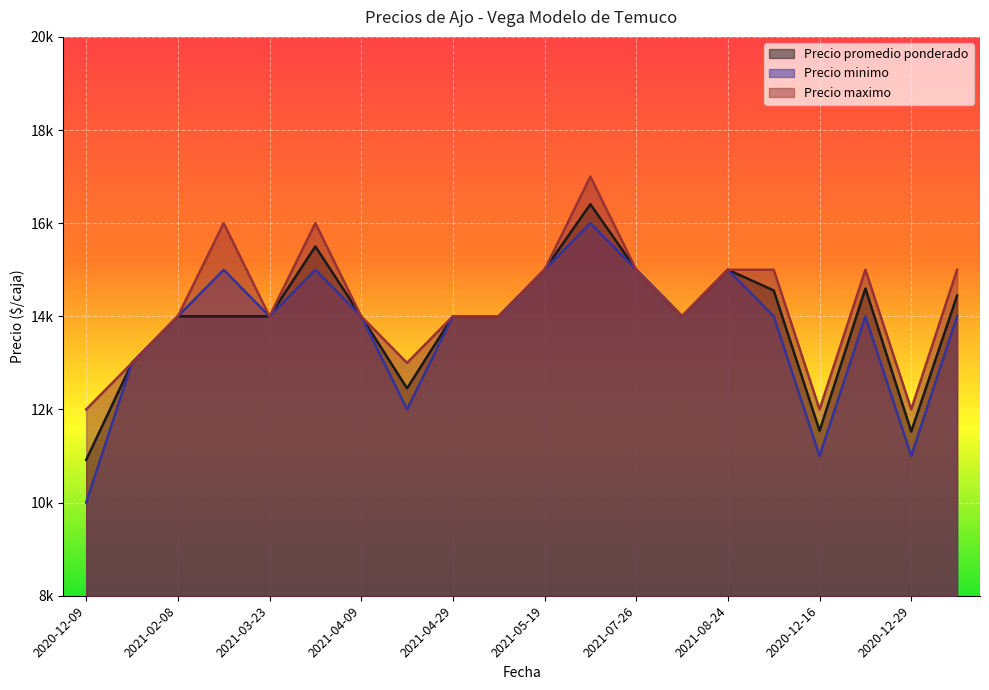

At which label does Precio maximo reach its minimum?

2020-12-09